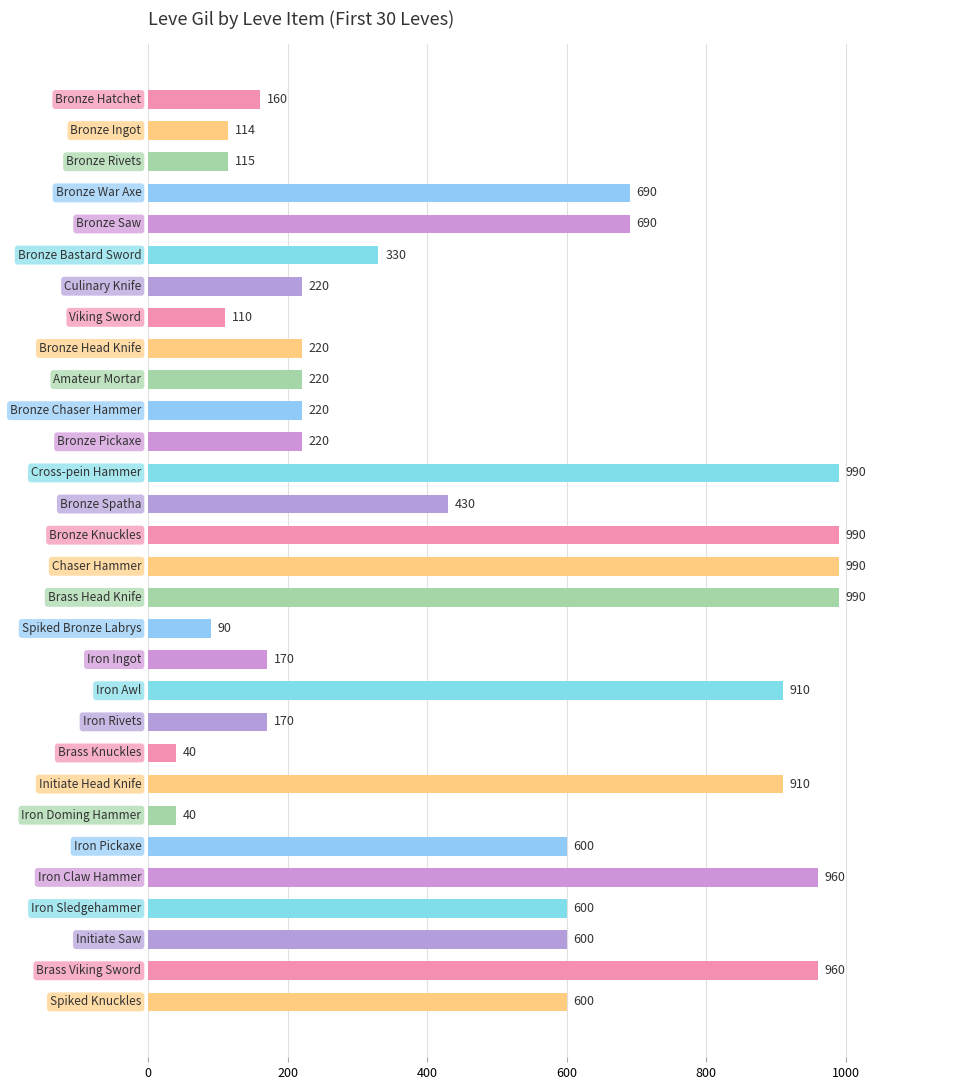

What is the difference between the maximum and minimum values?

950